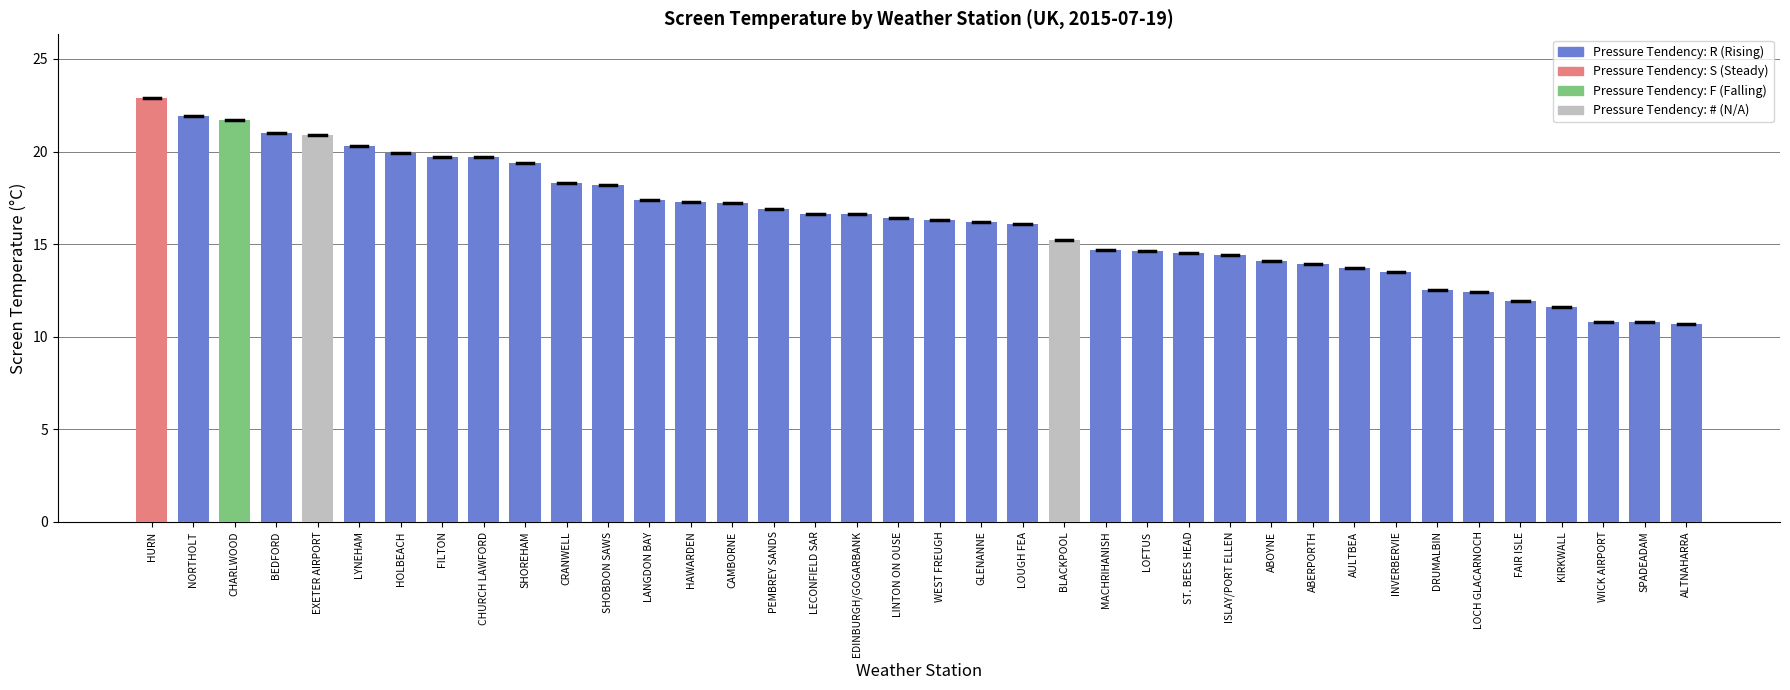

Where does the data first go above 16?

HURN